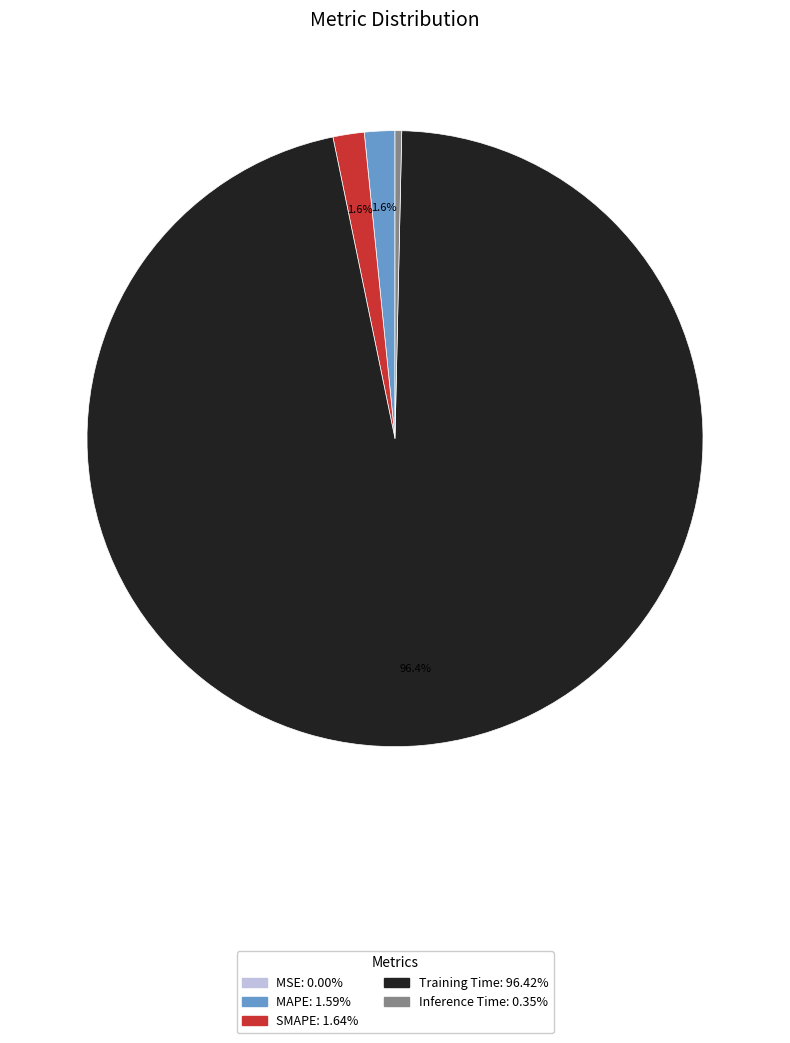

To the nearest percent, what portion does MAPE represent?

2%